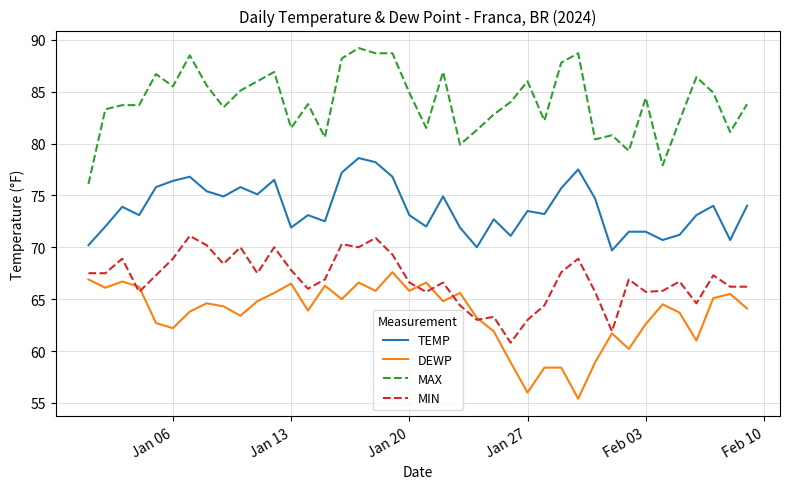

What is the minimum value for MAX?

76.1